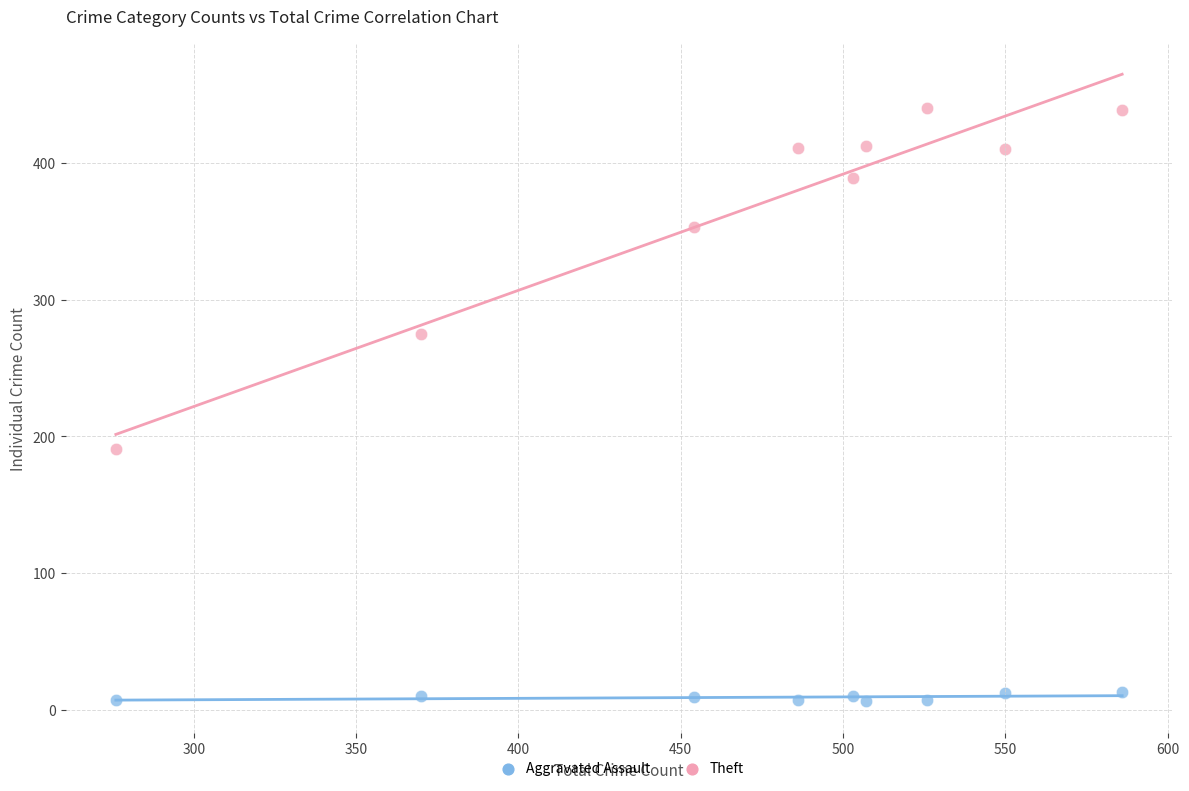

Which series has the widest spread of Y values?

Theft